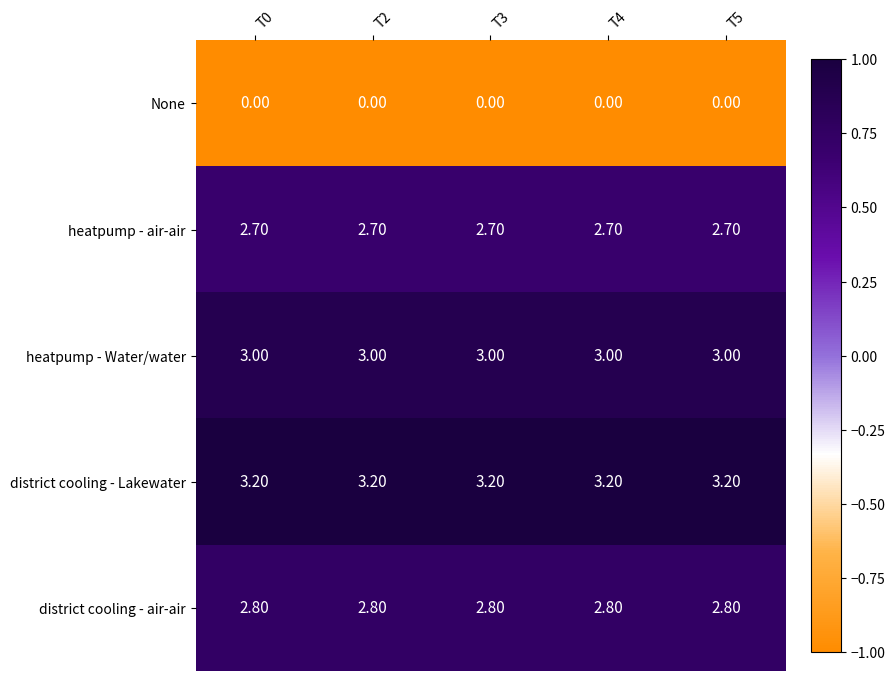

Rank the series by their maximum value, from lowest to highest.

None, heatpump - air-air, district cooling - air-air, heatpump - Water/water, district cooling - Lakewater